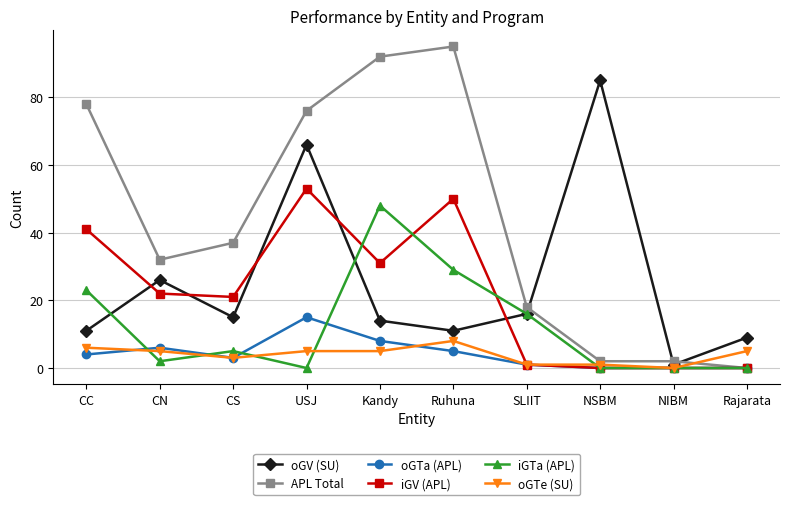

Which series has the largest range (max minus min)?

APL Total